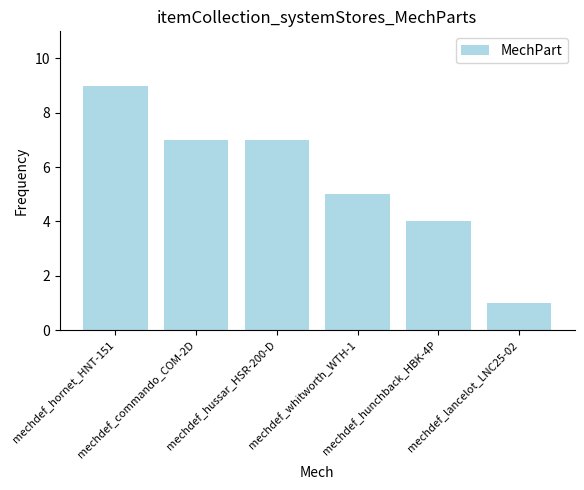

Reading left to right, list all the values displayed in this chart.

mechdef_hornet_HNT-151=9	mechdef_commando_COM-2D=7	mechdef_hussar_HSR-200-D=7	mechdef_whitworth_WTH-1=5	mechdef_hunchback_HBK-4P=4	mechdef_lancelot_LNC25-02=1